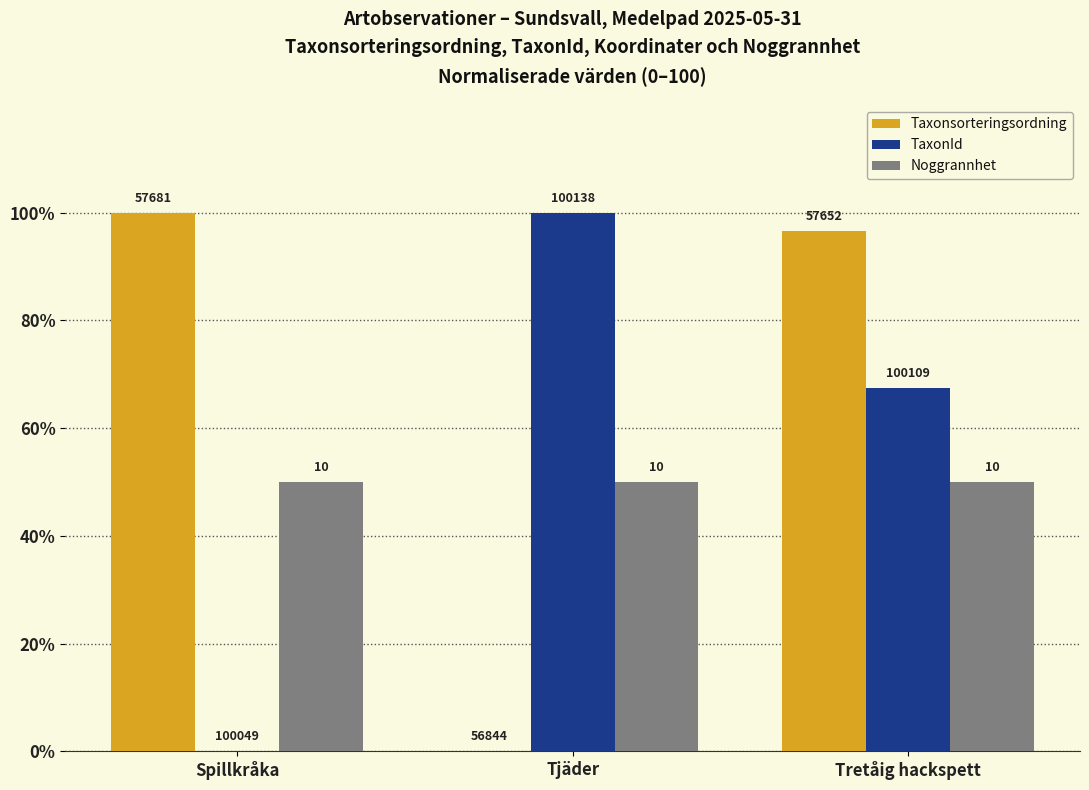

Reading left to right, extract all data points from this chart.

Taxonsorteringsordning: Spillkråka=100.0	Tjäder=0.0	Tretåig hackspett=96.5
TaxonId: Spillkråka=0.0	Tjäder=100.0	Tretåig hackspett=67.4
Noggrannhet: Spillkråka=50.0	Tjäder=50.0	Tretåig hackspett=50.0